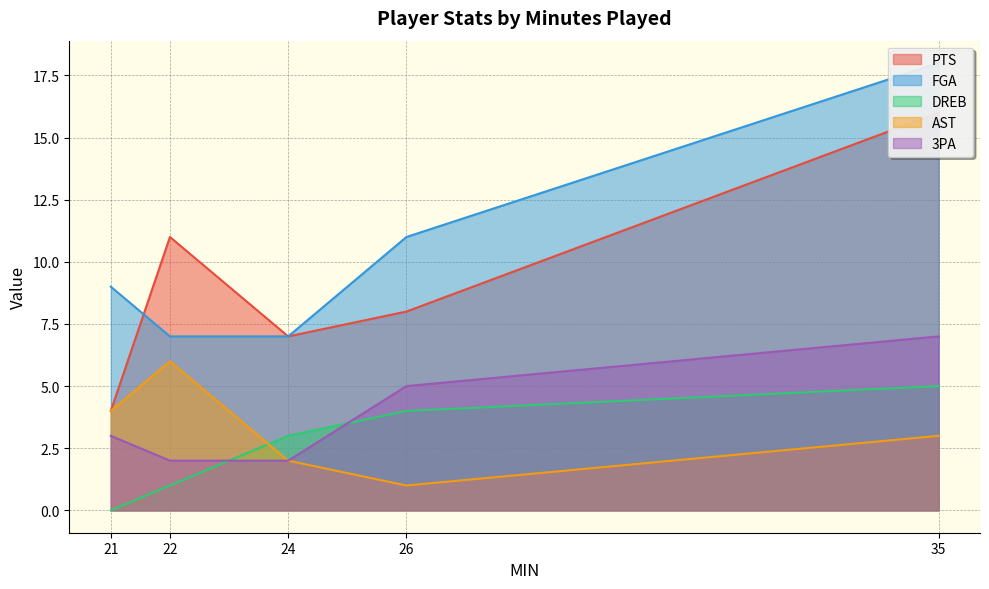

How many lines are shown in the chart?

5